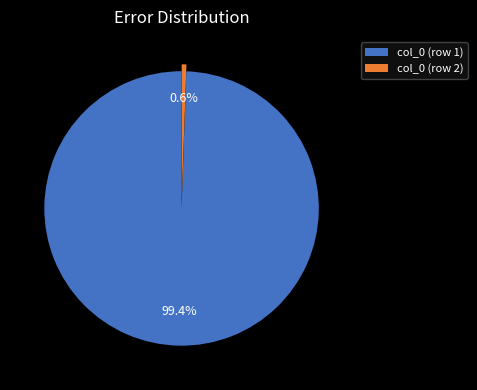

How many segments does this pie chart have?

2